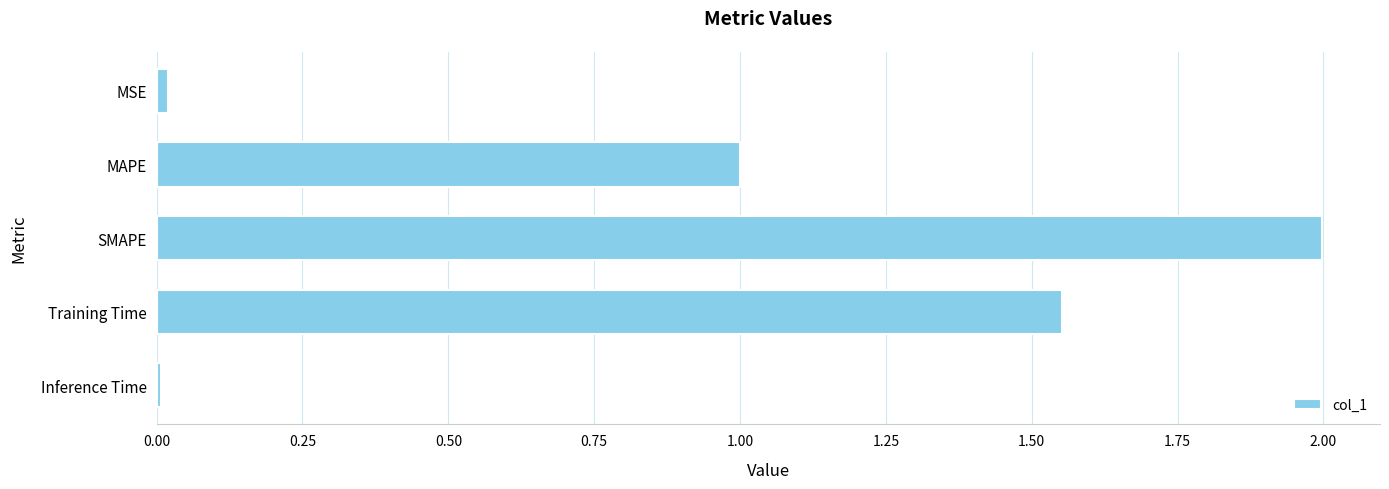

The value at MAPE is 1.5. True or false?

False